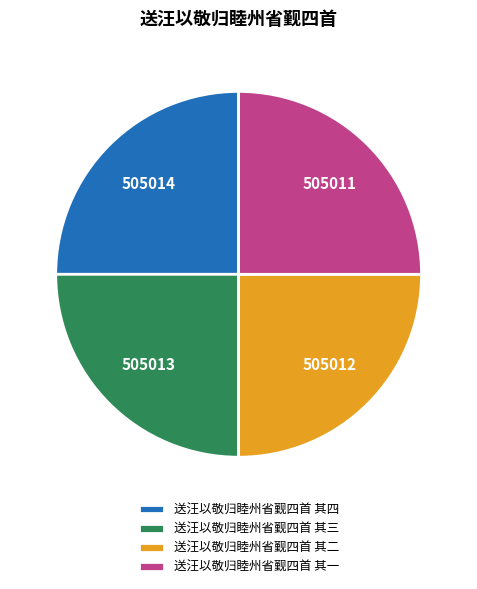

Approximately how many times larger is the value at 送汪以敬归睦州省觐四首 其二 compared to 送汪以敬归睦州省觐四首 其三?

1.0